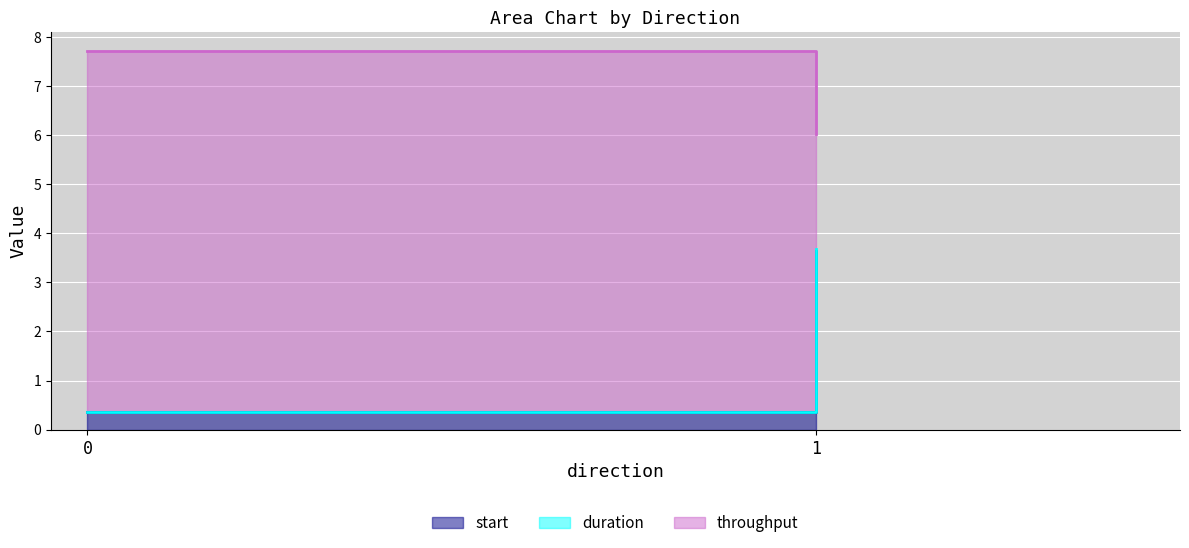

Rank the categories by throughput value from lowest to highest.

1, 0